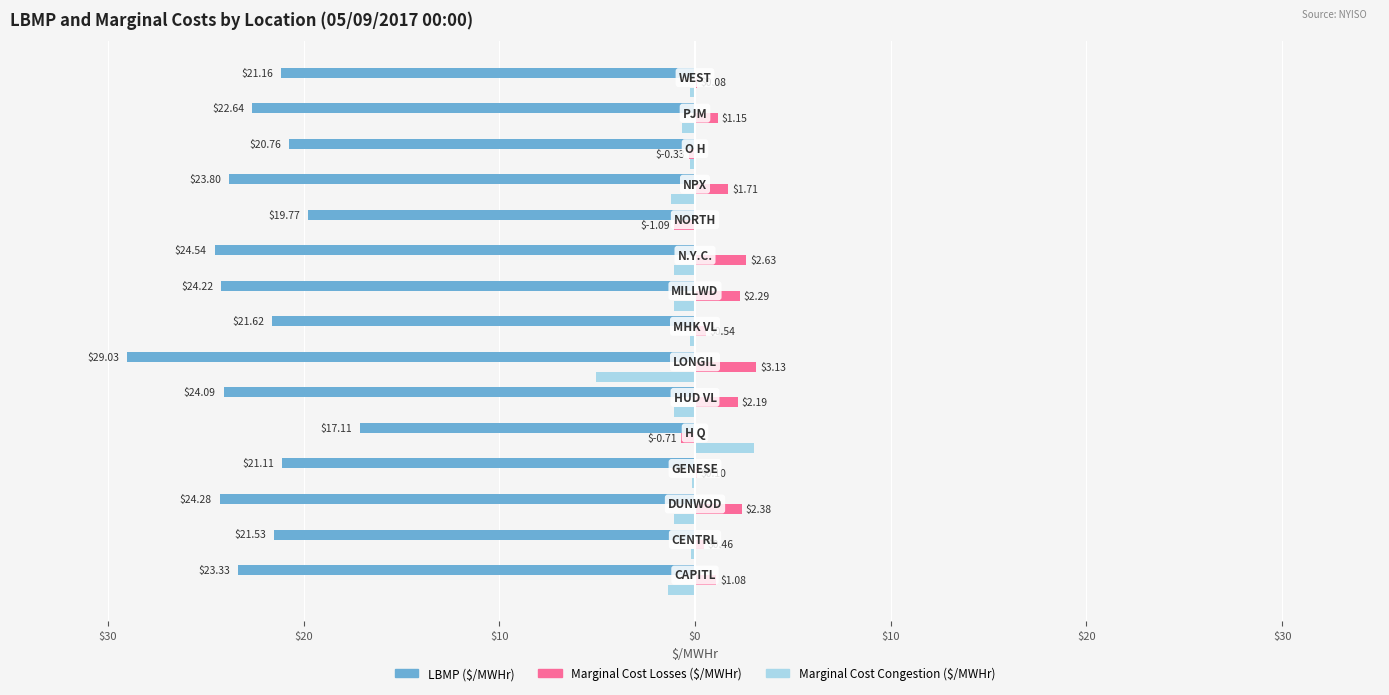

How many bars are there in each group?

3